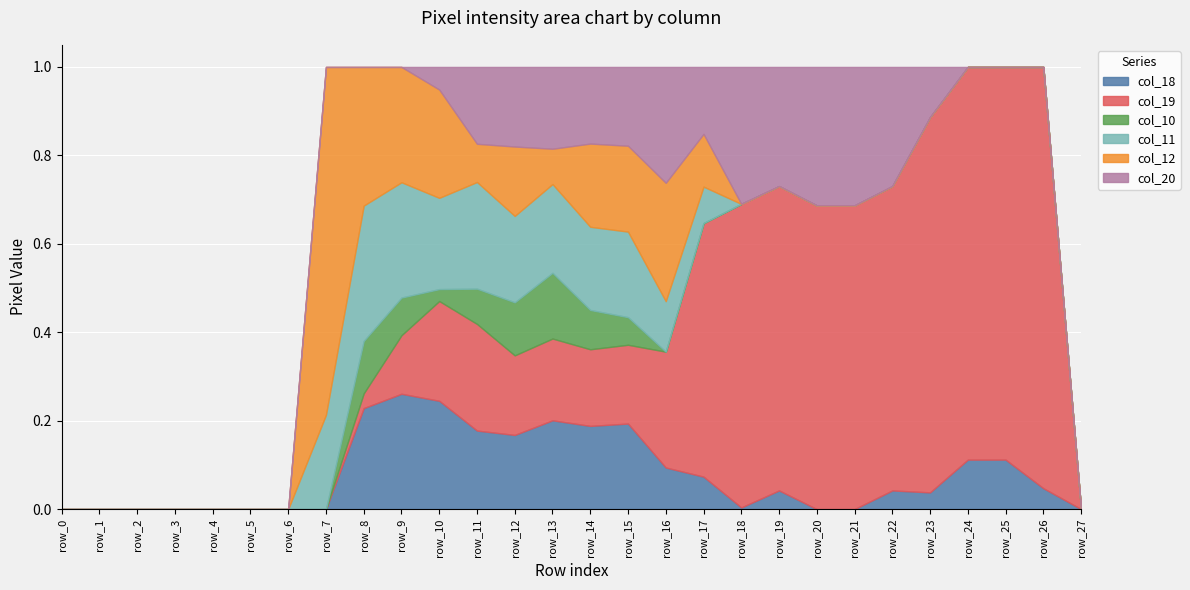

The value of col_10 at row_17 is 84. True or false?

False